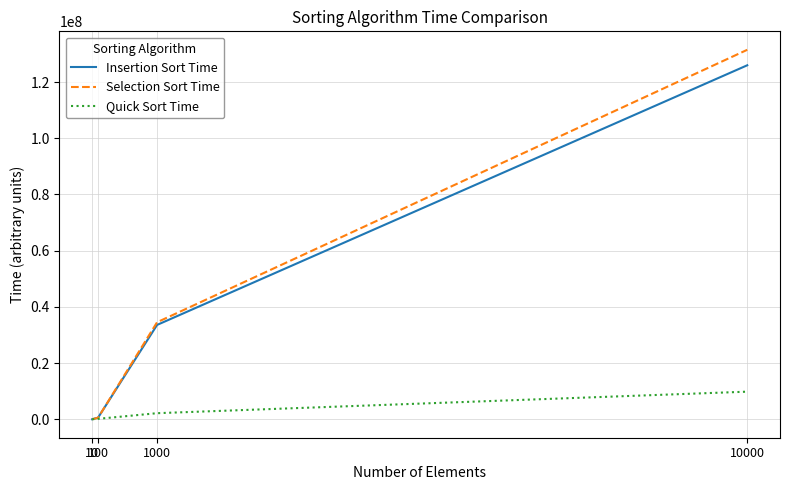

Which series has the widest spread of values?

Selection Sort Time